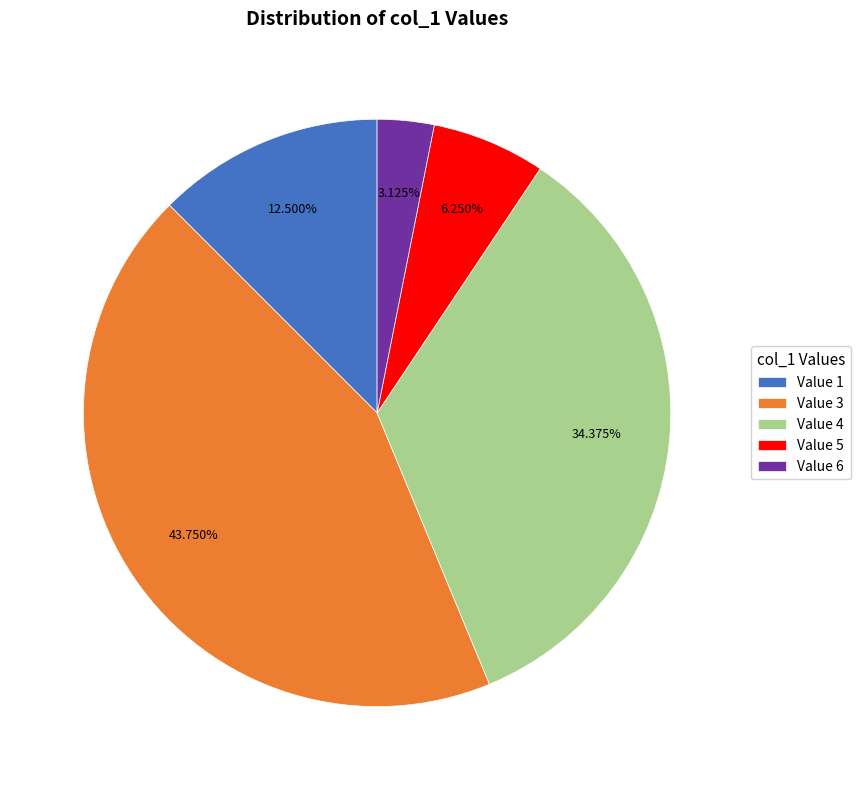

Does any single category account for the majority?

No